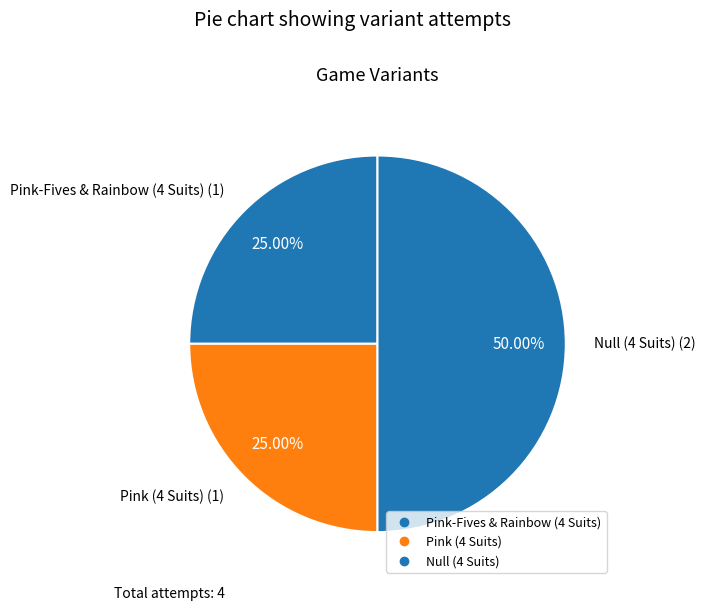

The Pink-Fives & Rainbow (4 Suits) slice represents 32% of the pie. True or false?

False